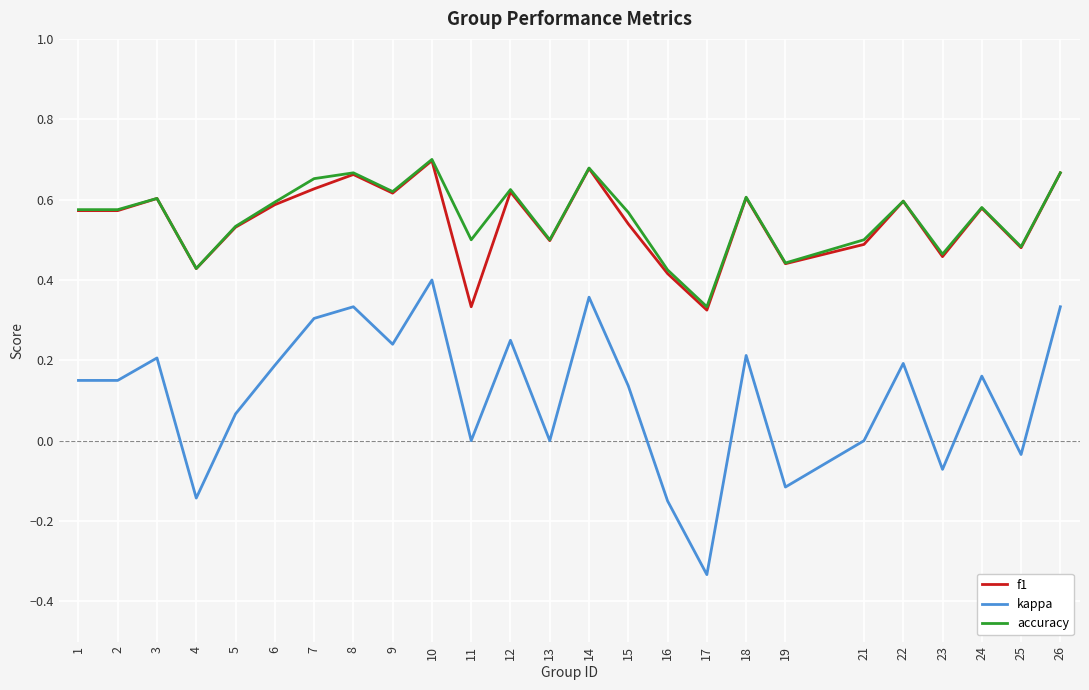

Count the number of data series in this chart.

3